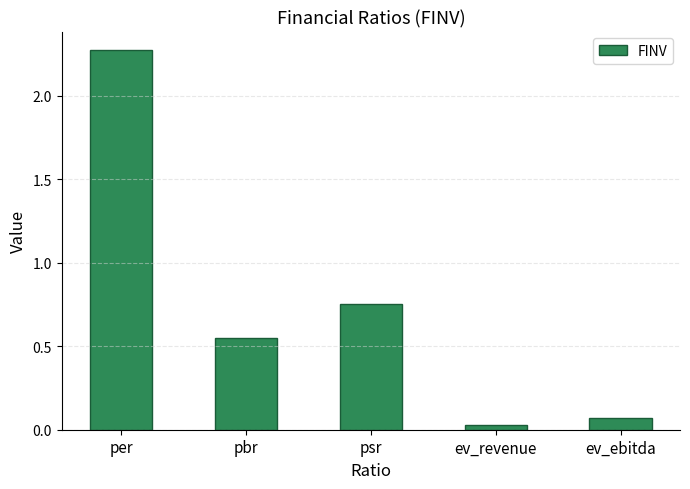

Rank the categories by value from lowest to highest.

ev_revenue, ev_ebitda, pbr, psr, per